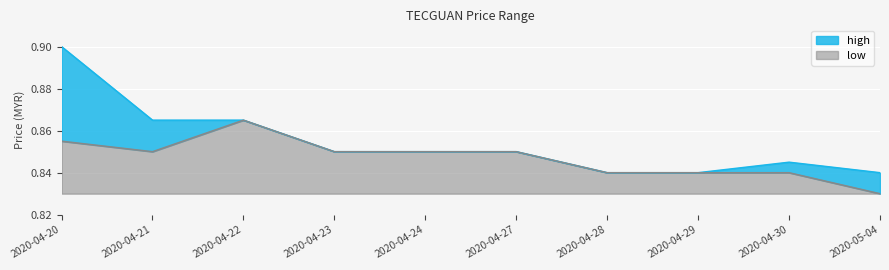

What is the value of the high point at the 10th from the left?

0.8